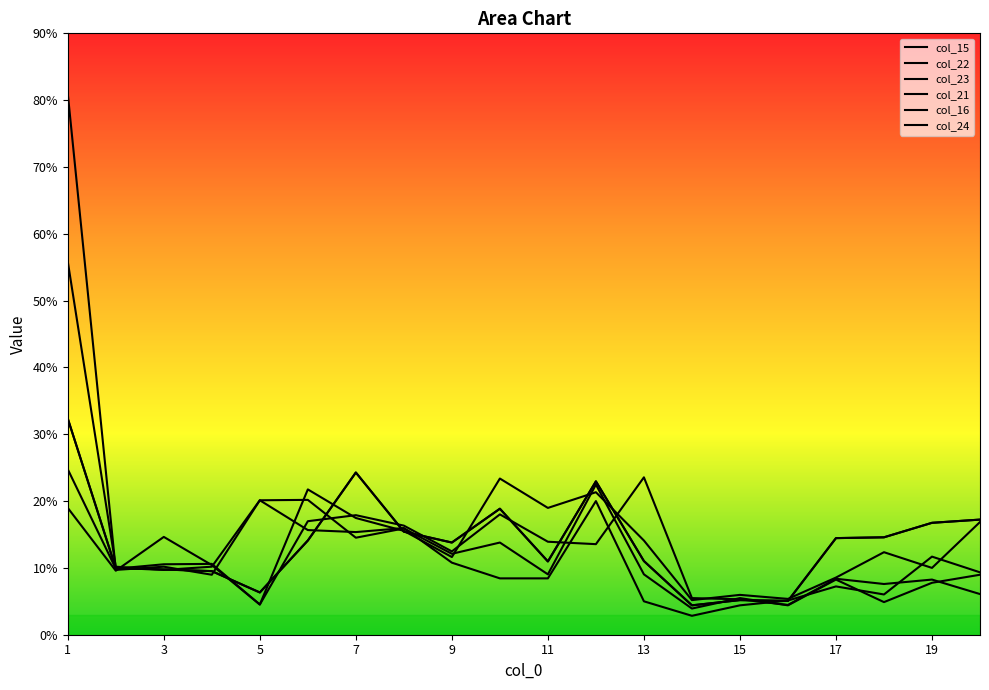

Which label corresponds to the largest value in the chart?

1